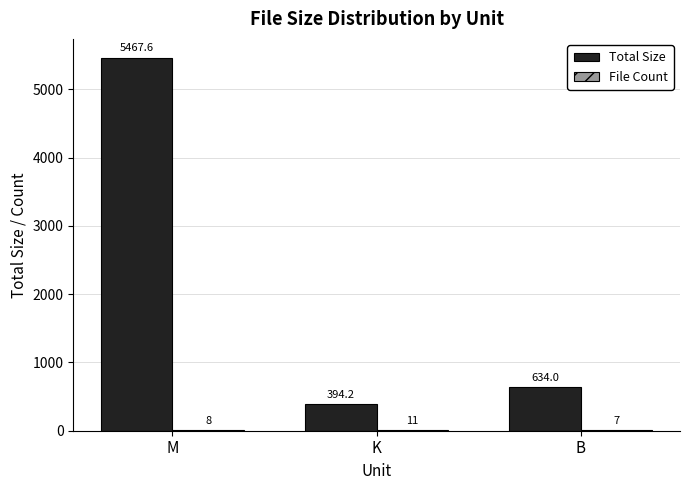

At which category is the sum across all series the highest?

M